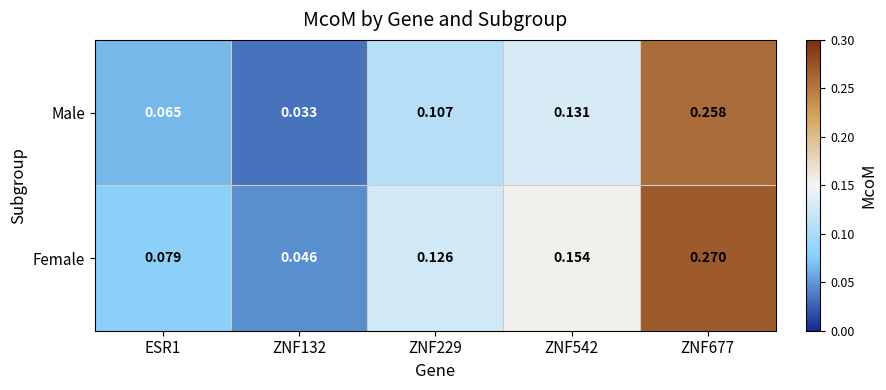

List the series in order of their peak value, lowest first.

Male, Female